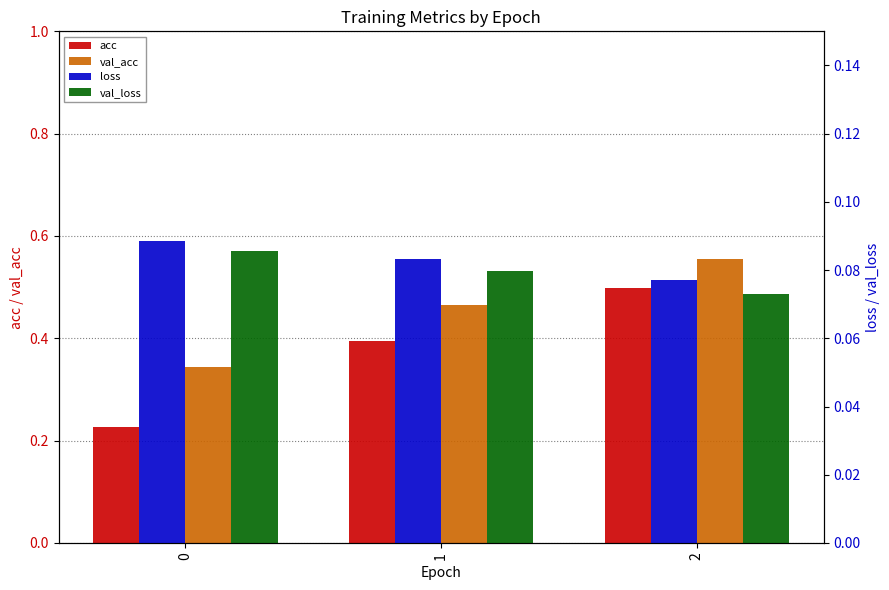

Which has a higher value, 1 or 0?

1